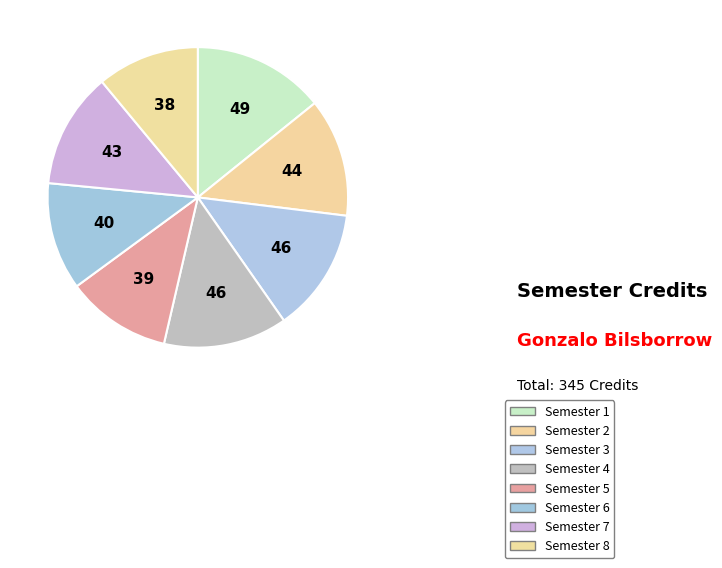

Is there any slice that represents more than half of the pie?

No